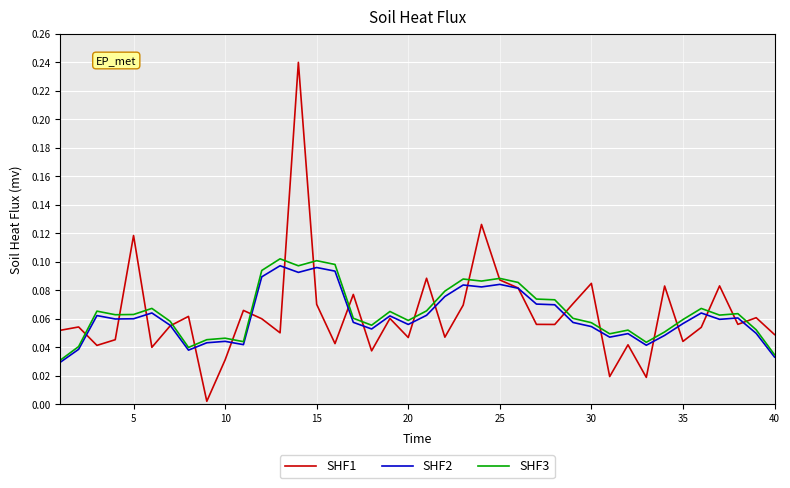

Which series has the widest spread of values?

SHF1